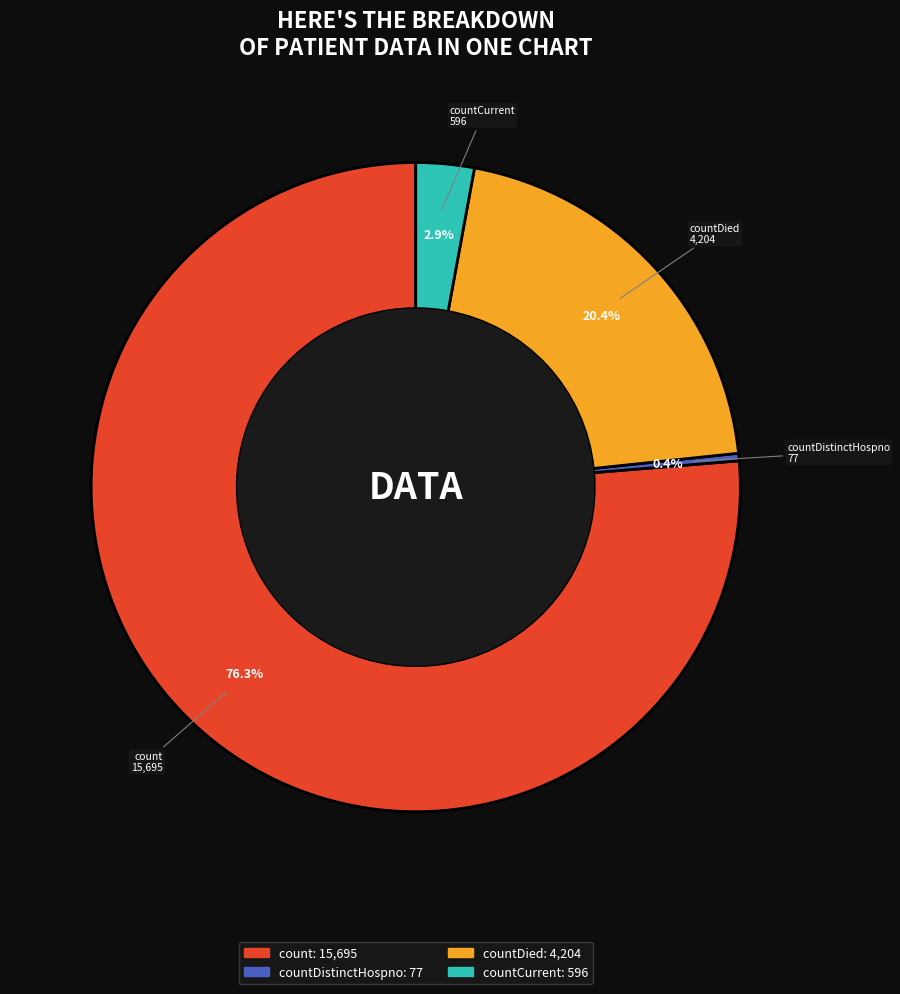

Count the number of slices in the pie.

4